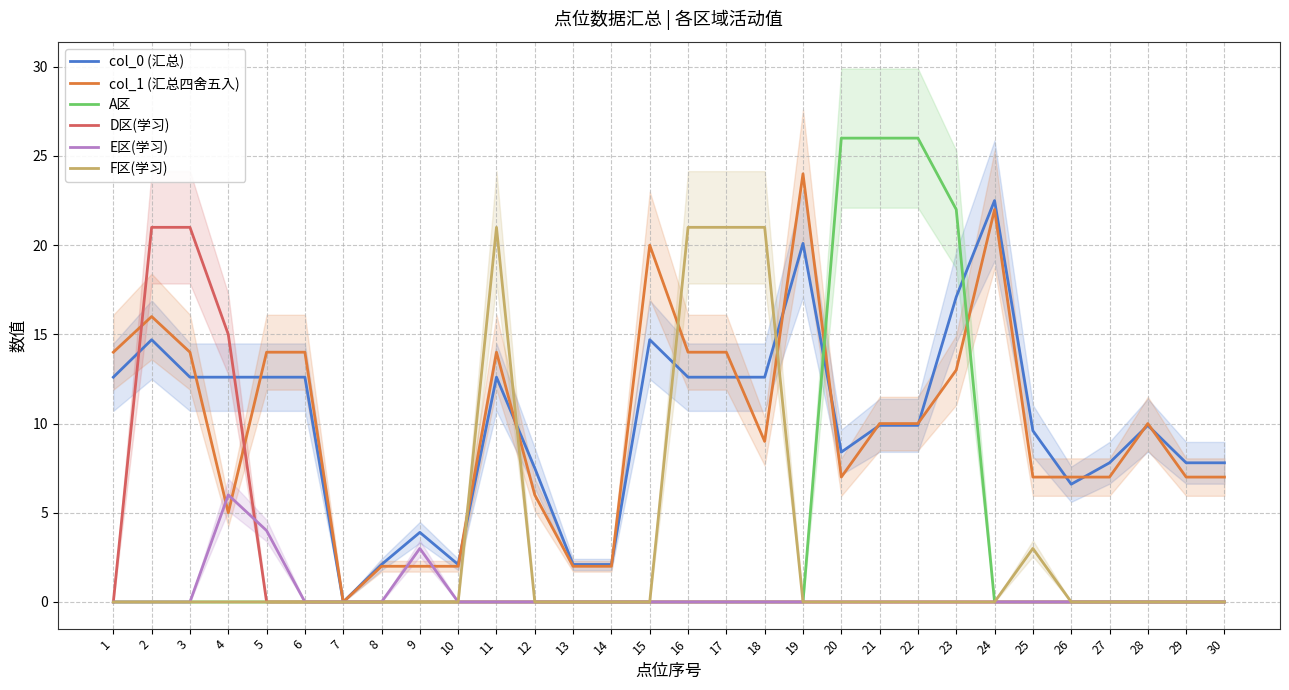

Which has a higher value, 30 or 16?

16